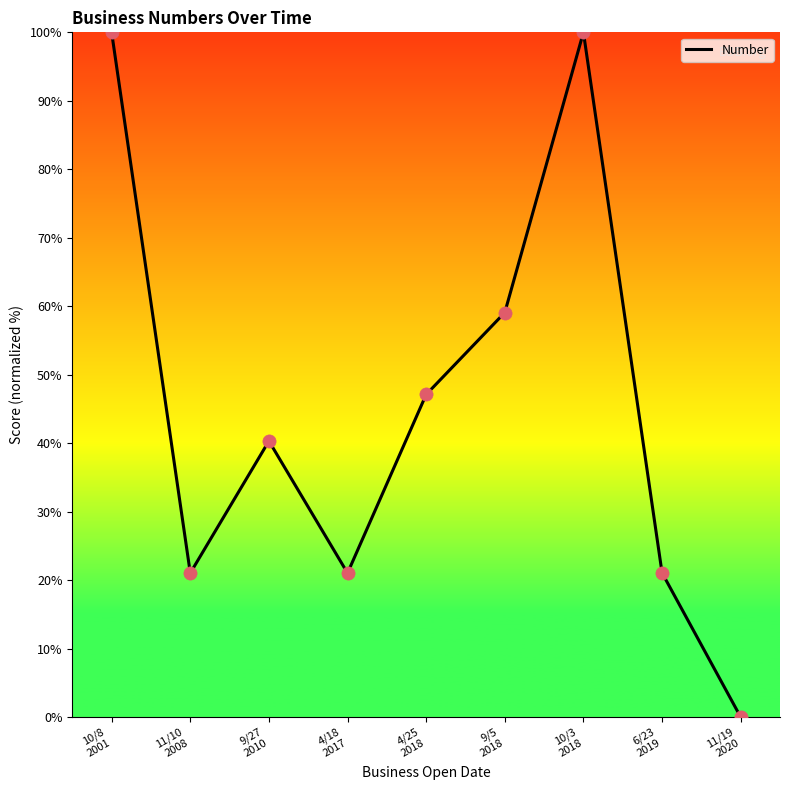

What is the ratio of the value at 4/18
2017 to the value at 10/3
2018?

0.2